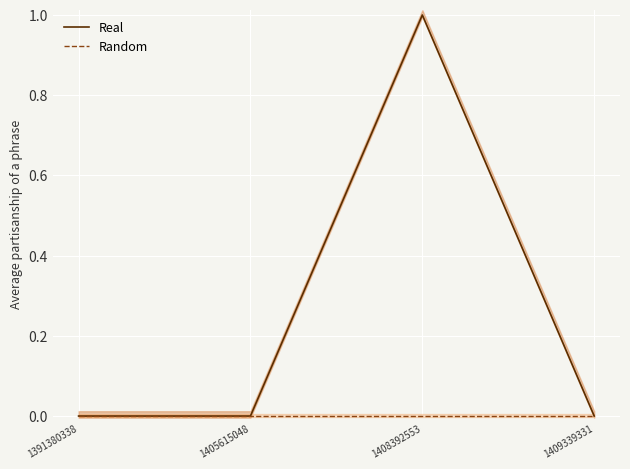

What is the maximum value shown in the chart?

1